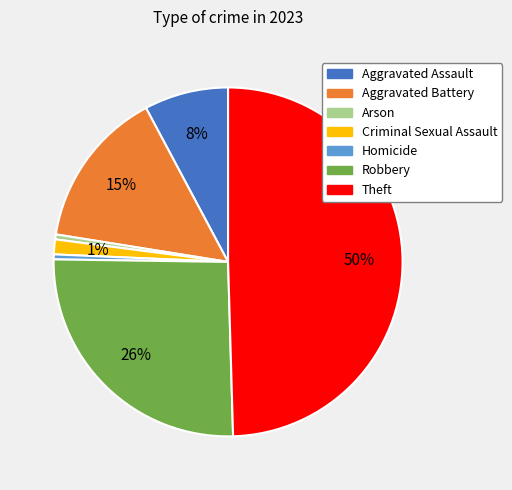

Which slice is the largest?

Theft